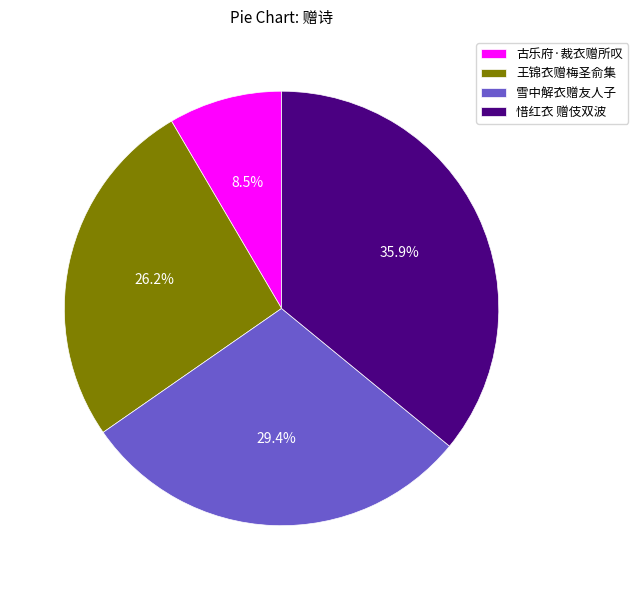

The 古乐府·裁衣赠所叹 slice represents 1% of the pie. True or false?

False